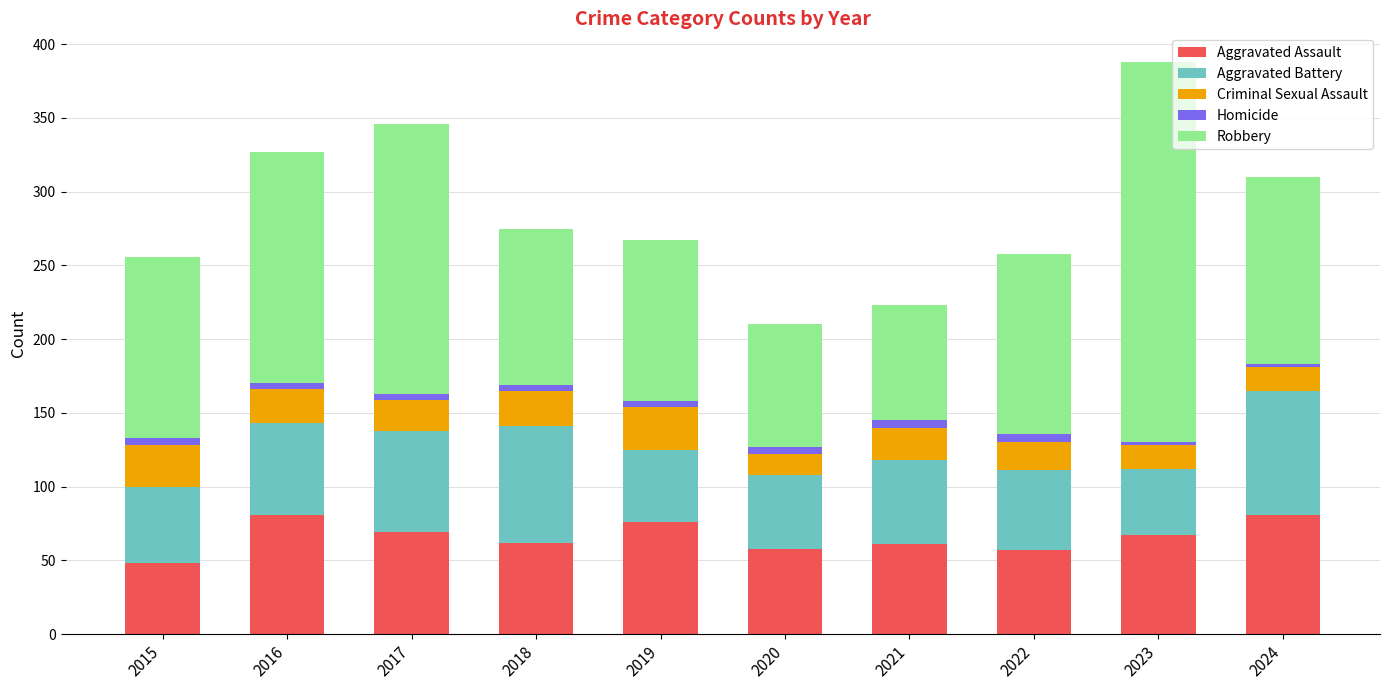

What is the total value across all series at 2015?

256